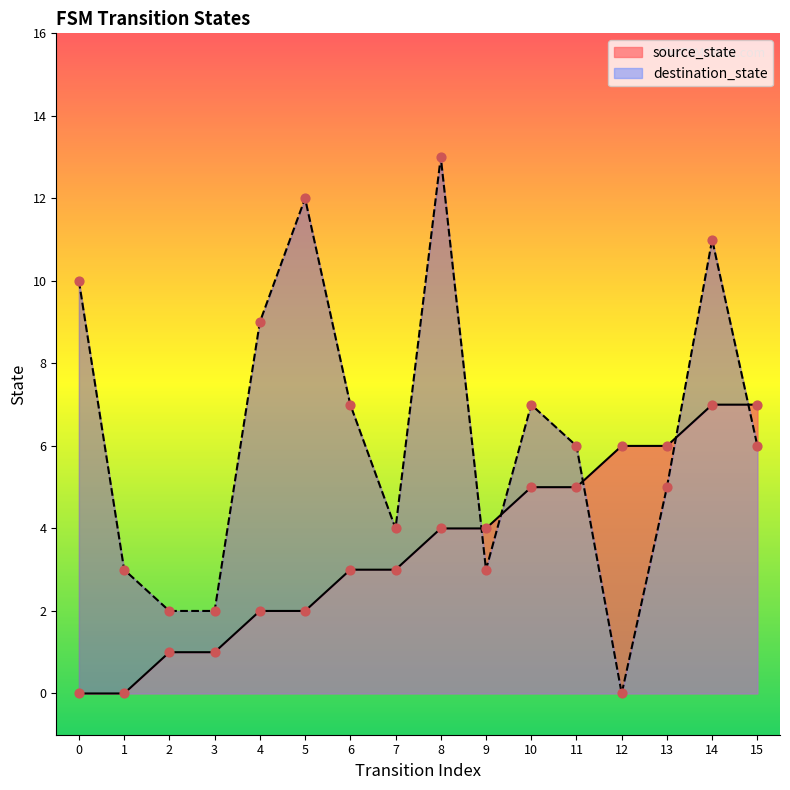

Which series reaches the maximum Y coordinate?

destination_state